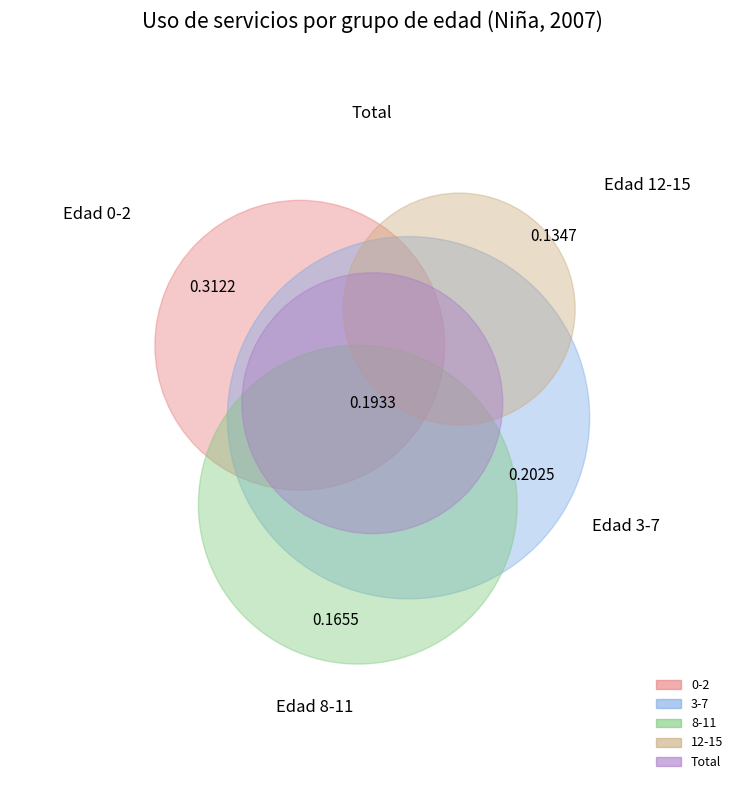

To the nearest percent, what is the difference between the largest and smallest slice percentages?

18%